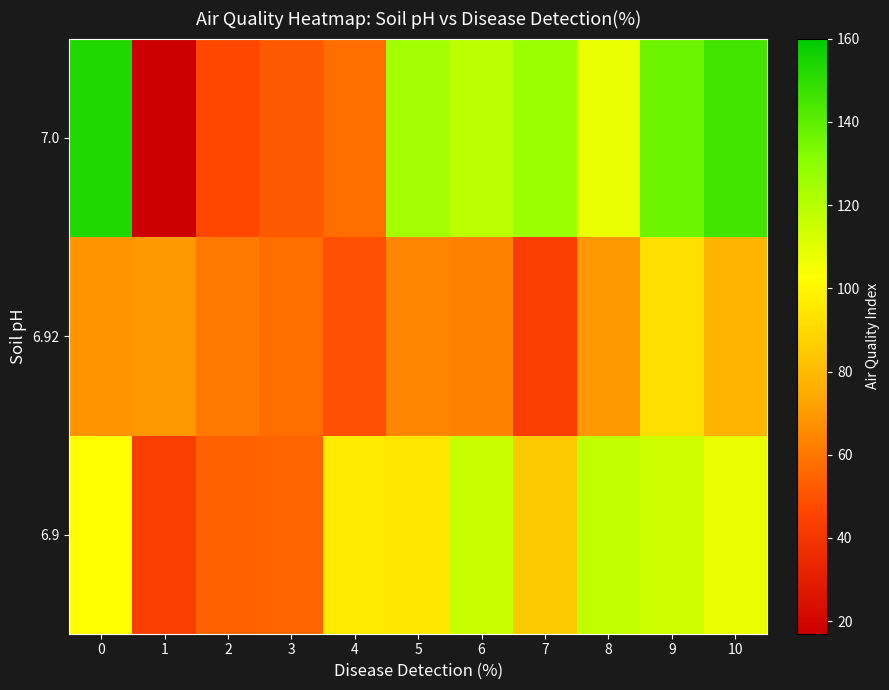

Reading left to right, transcribe all the data shown in this chart.

6.9: 0=102.0	1=43.0	2=54.0	3=54.5	4=96.0	5=95.0	6=116.0	7=85.0	8=118.0	9=114.5	10=107.0
6.92: 0=68.0	1=69.0	2=61.0	3=57.0	4=49.0	5=65.0	6=63.0	7=43.0	8=69.0	9=92.0	10=78.0
7.0: 0=153.0	1=17.0	2=47.0	3=52.0	4=57.0	5=125.0	6=119.0	7=127.0	8=108.0	9=137.0	10=146.0